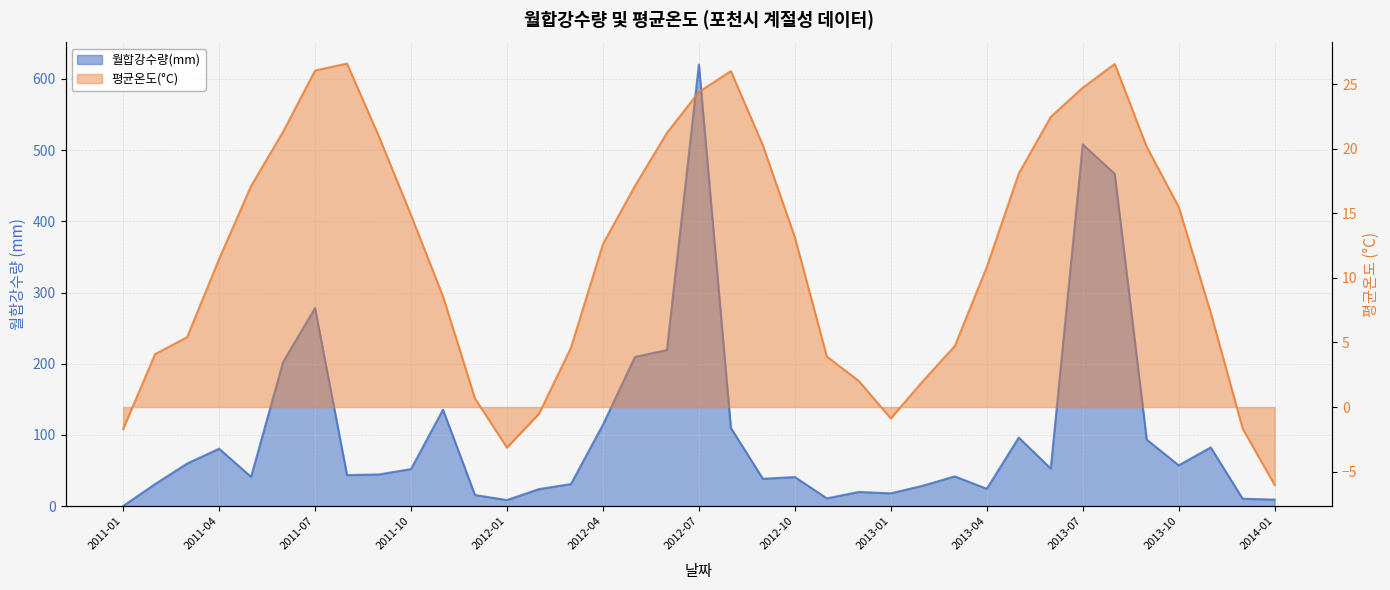

At 2013-09, list the series in order from largest to smallest.

월합강수량(mm), 평균온도(°C)